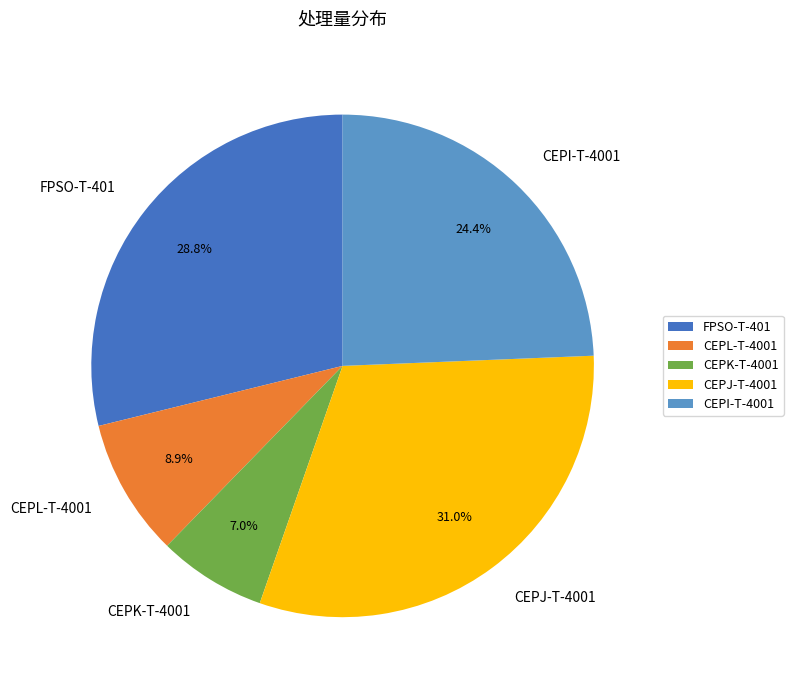

Does any single category account for the majority?

No